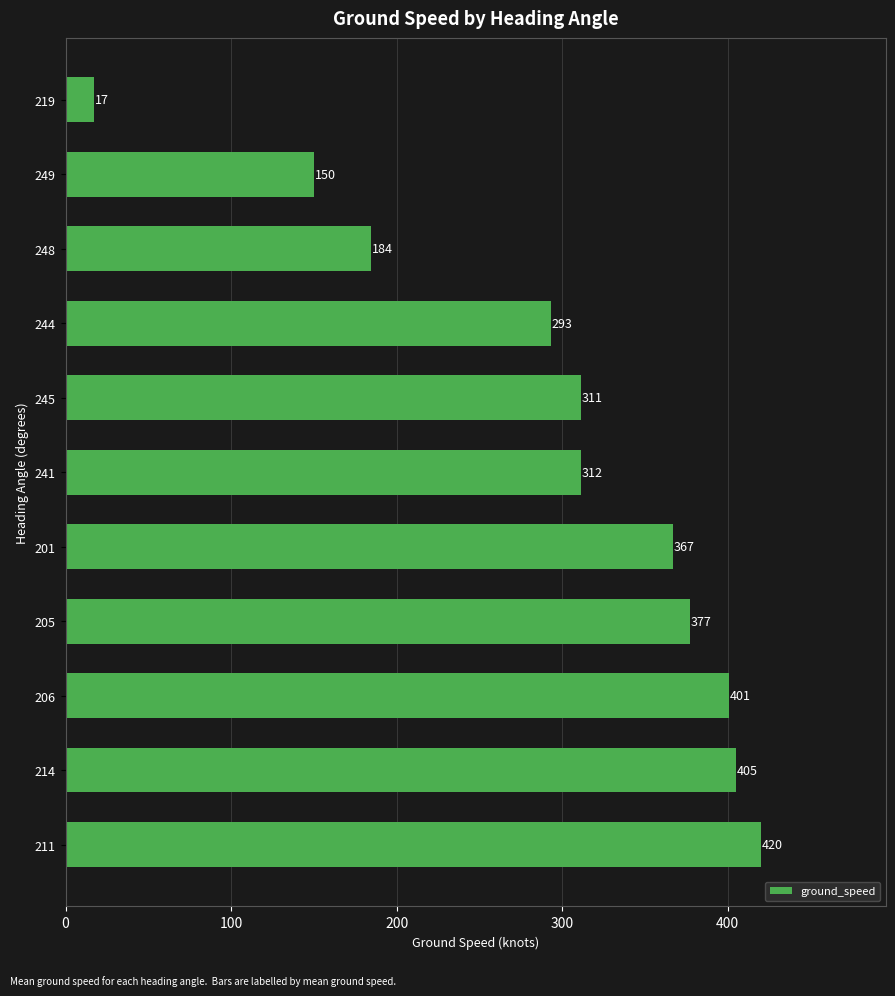

List the labels in order of value, smallest first.

219, 249, 248, 244, 245, 241, 201, 205, 206, 214, 211